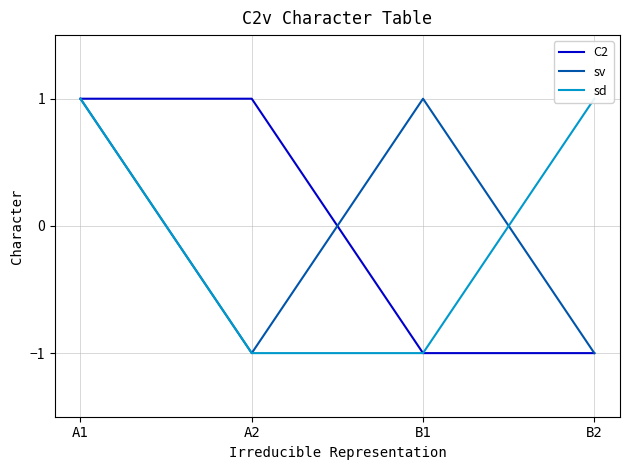

At which label does sv reach its peak?

A1